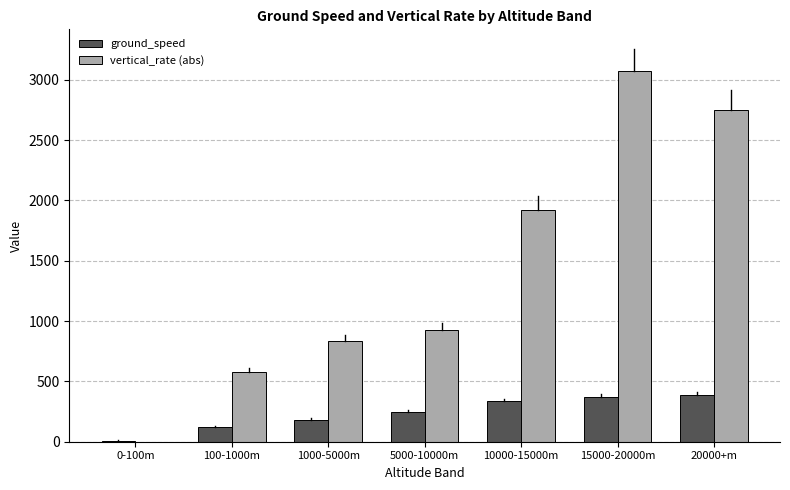

At which category is the sum across all series the highest?

15000-20000m